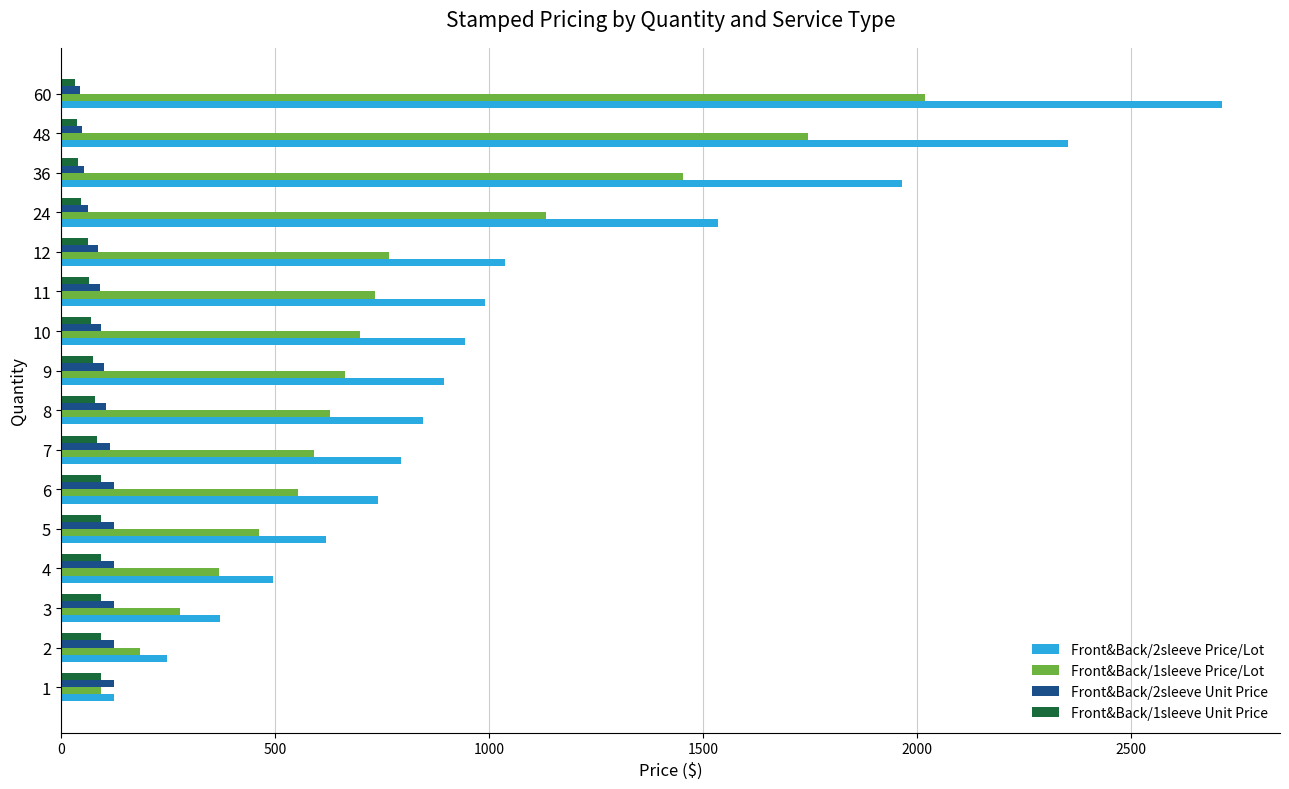

At which label does Front&Back/1sleeve Price/Lot reach its peak?

60